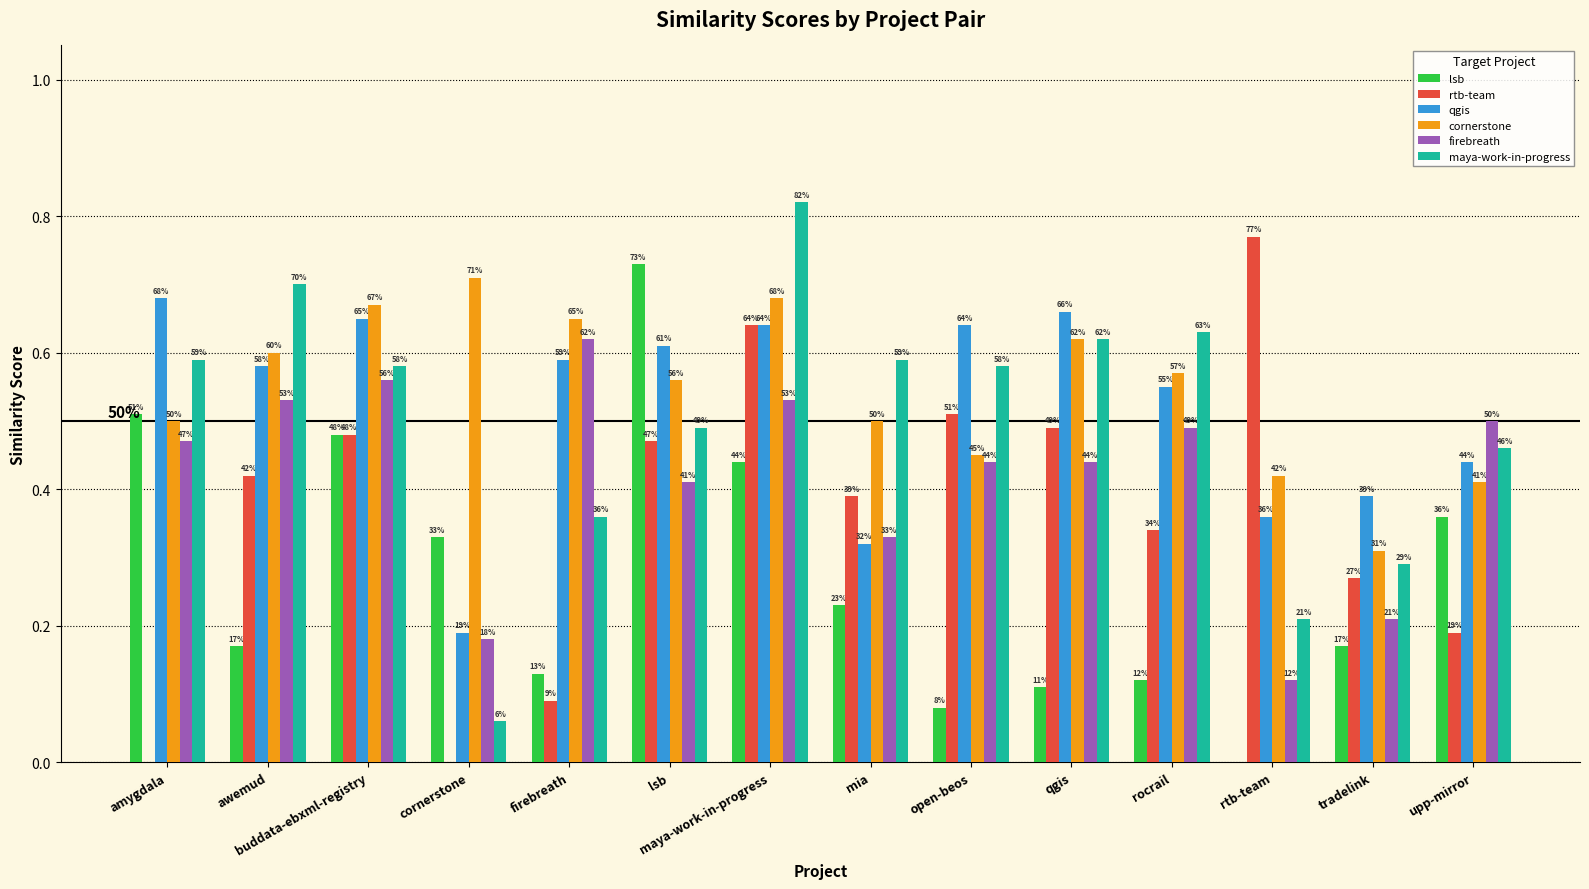

Rank the series by their maximum value, from lowest to highest.

firebreath, qgis, cornerstone, lsb, rtb-team, maya-work-in-progress